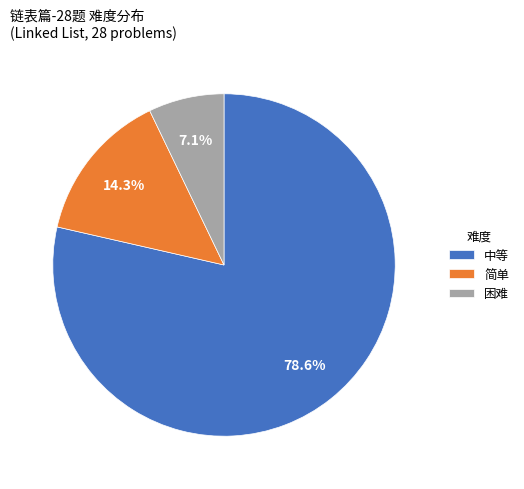

Approximately how many times larger is the value at 简单 compared to 困难?

2.0